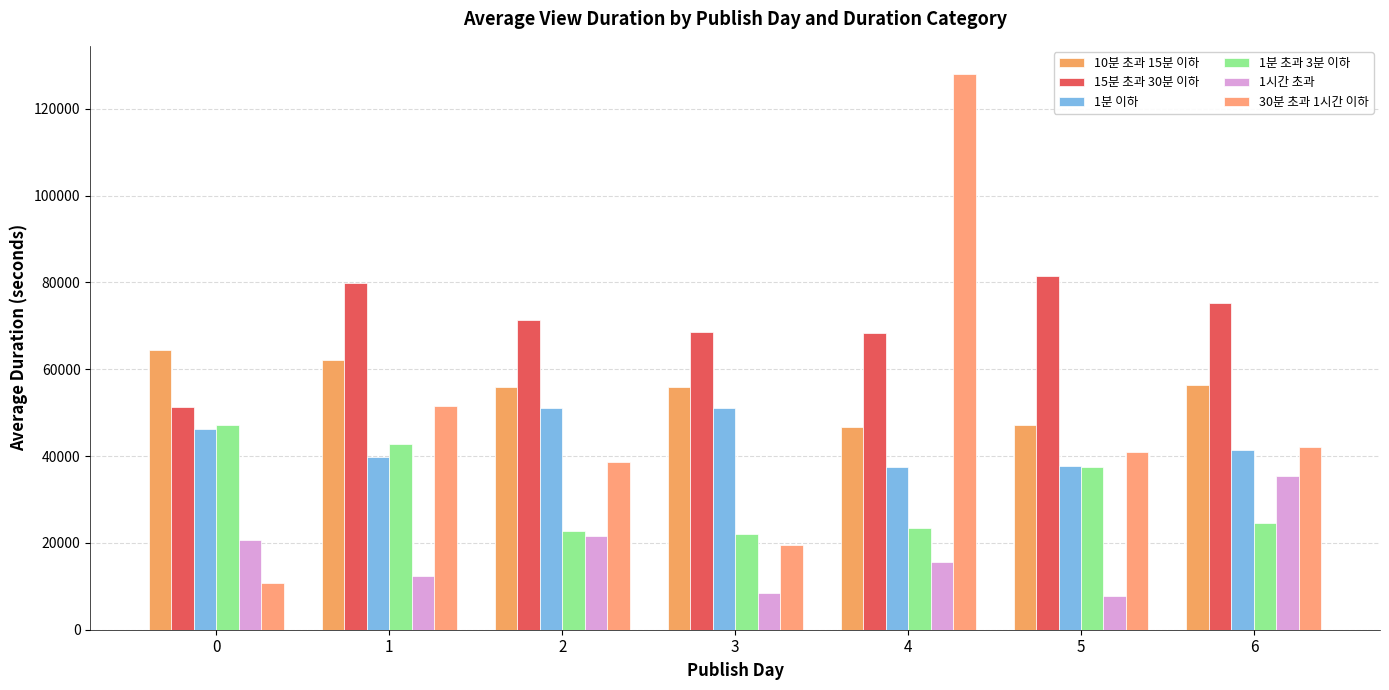

Which series changed the most between 3 and 5?

30분 초과 1시간 이하